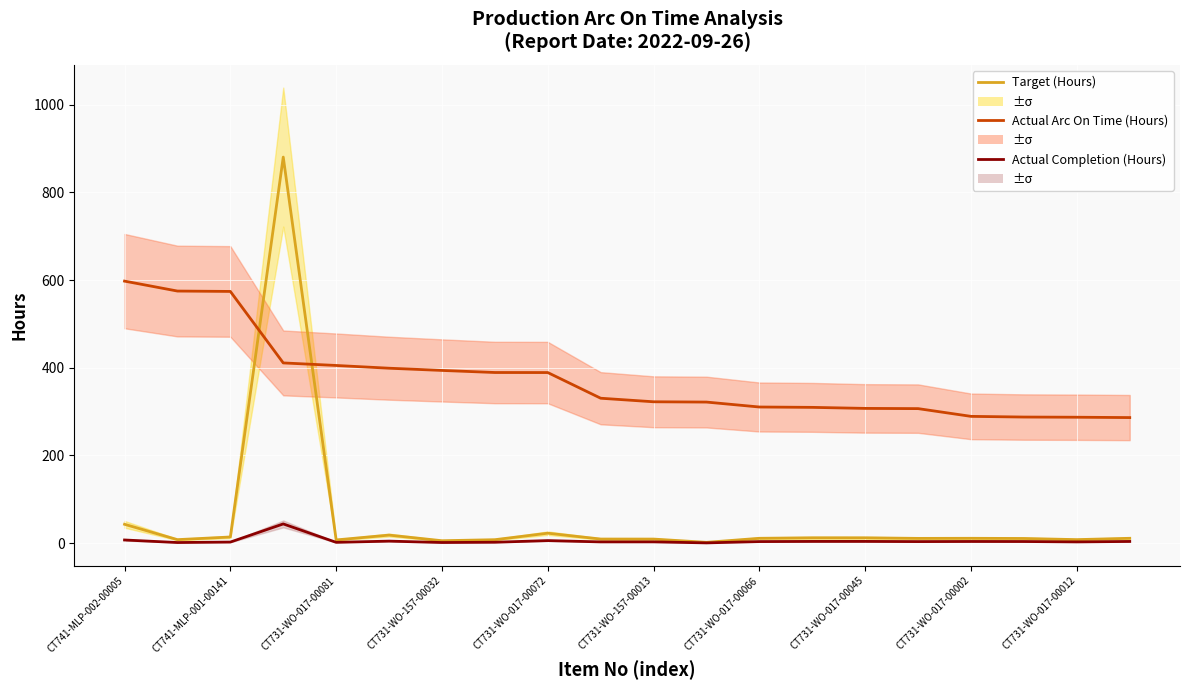

Between CT731-WO-157-00013 and 11, which series saw the biggest shift?

Actual Arc On Time (Hours)